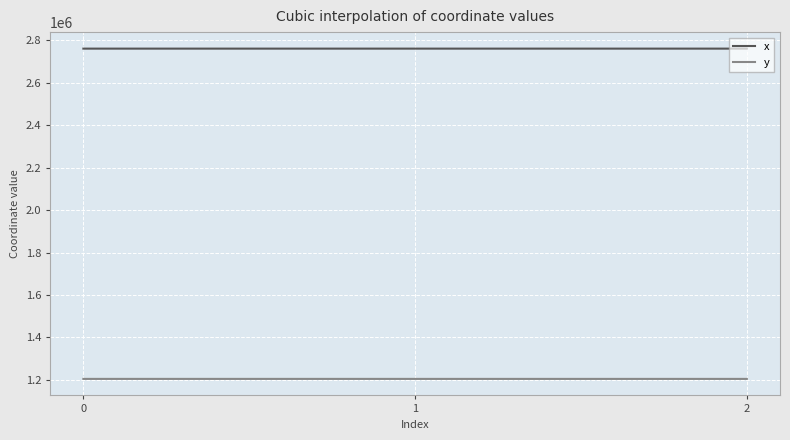

The value of y at 1 is 401059.6. True or false?

False